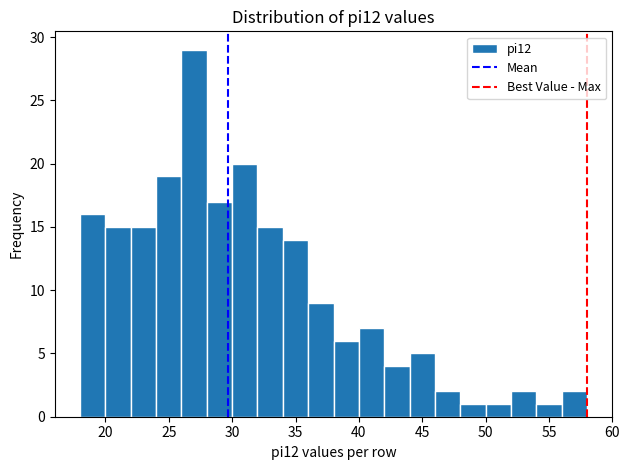

What is the height of the bar covering 48 to 50 on the x-axis? The values are not printed on the chart, so give them approximately, as read against the axis.

1